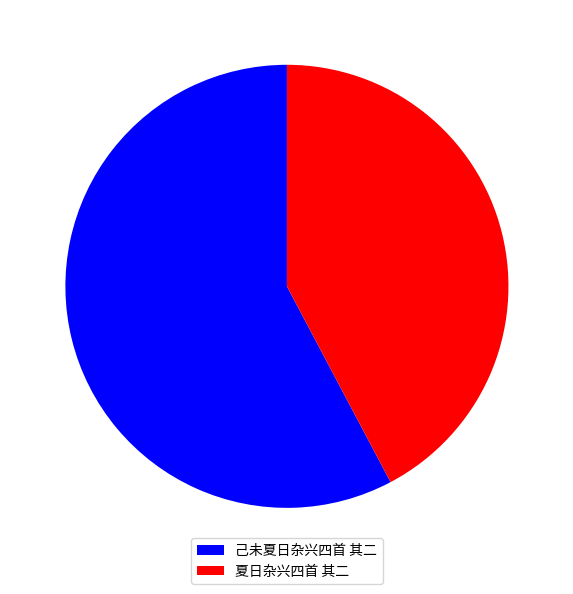

Do 夏日杂兴四首 其二 and 己未夏日杂兴四首 其二 together represent more than half of the pie?

Yes